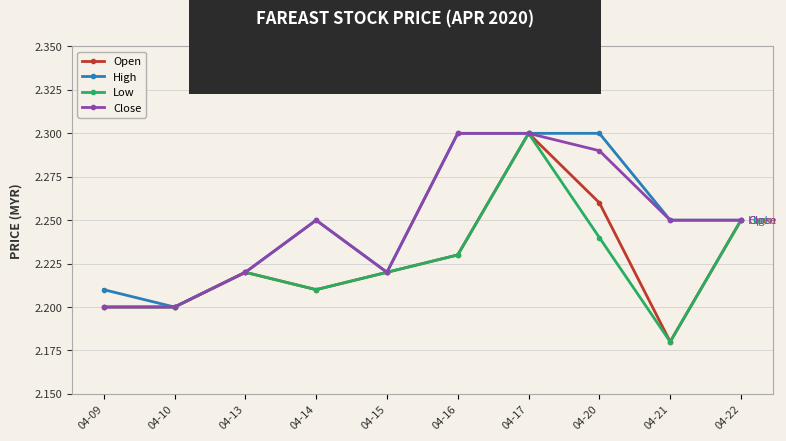

Which series has the largest total across all categories?

High